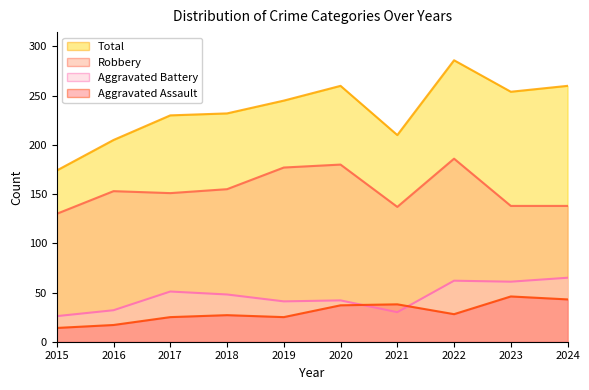

How many interior local peaks does the Total series have?

2